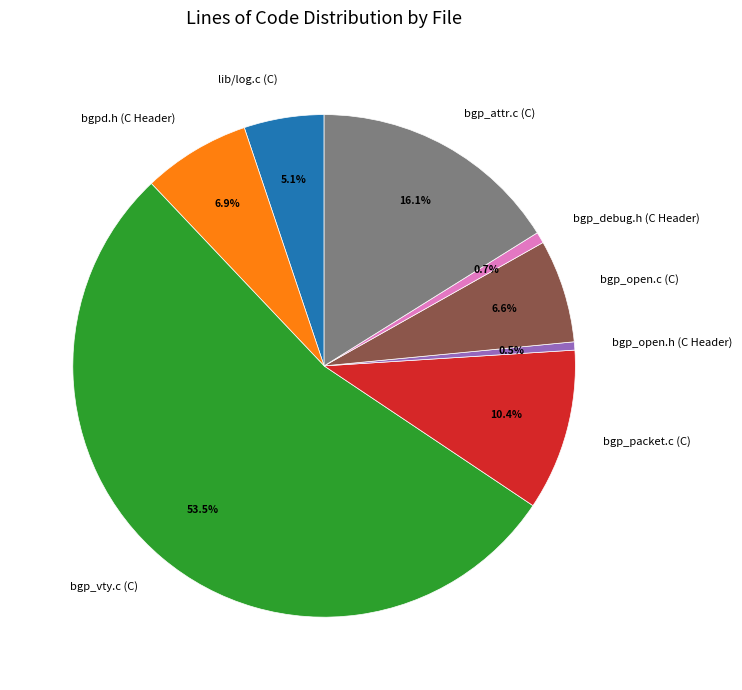

Between bgp_open.c (C) and bgp_packet.c (C), which is larger?

bgp_packet.c (C)